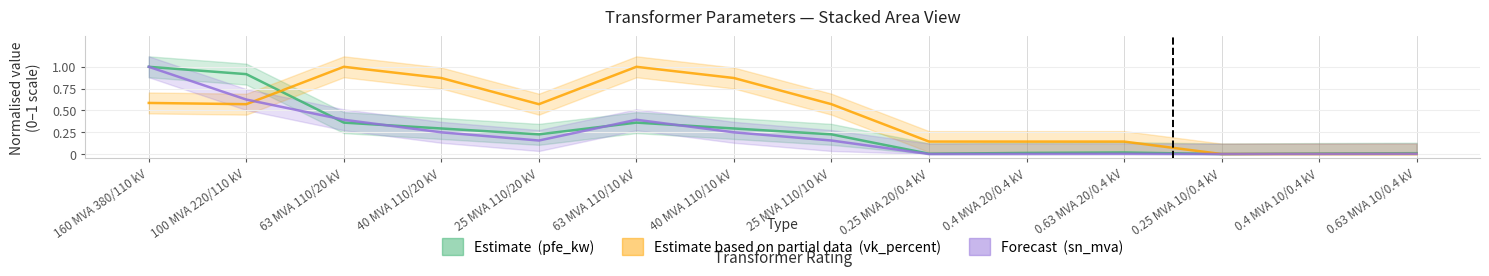

What is the difference between the maximum and minimum values in the vk_percent series?

1.0